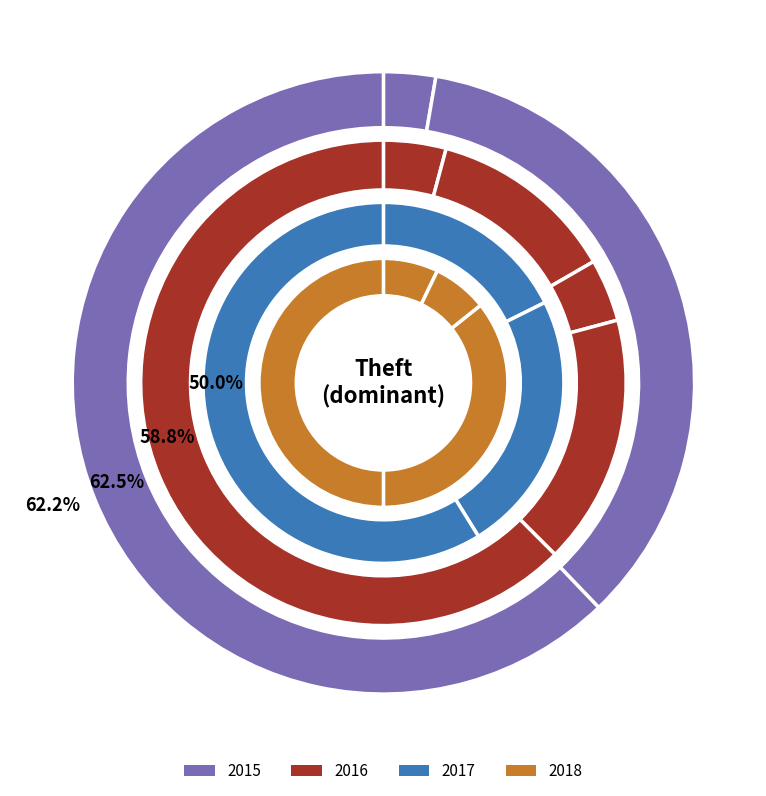

How many slices are in this pie chart?

5